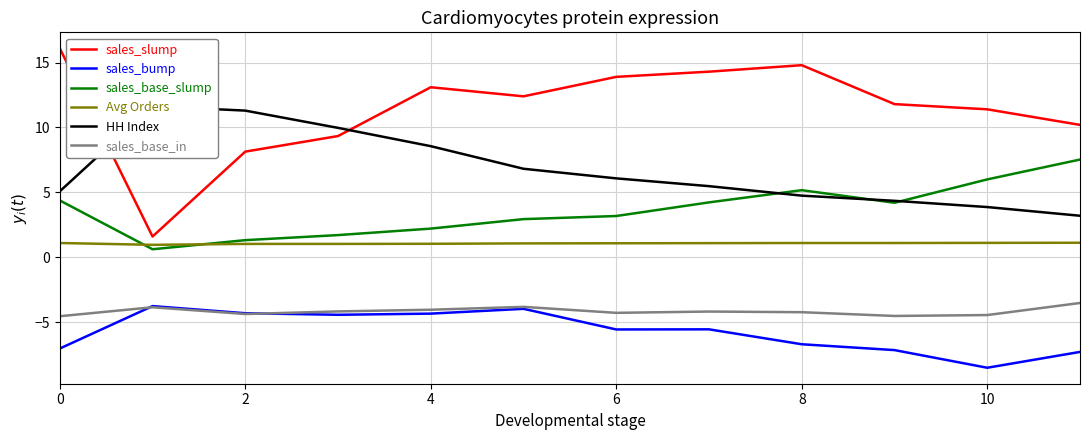

What is the sum of all sales_base_slump values?

43.5